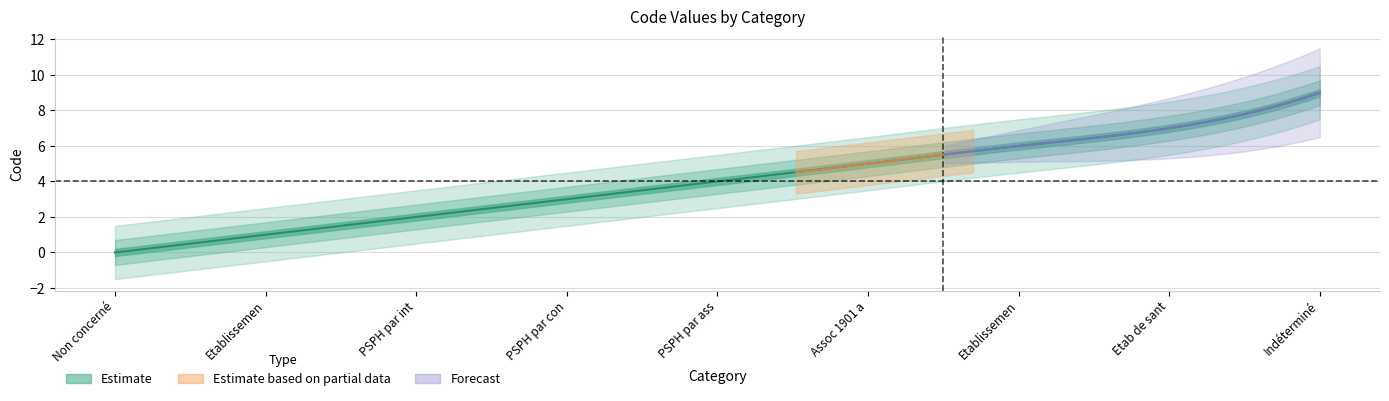

List the labels in order of value, smallest first.

Non concerné, Etablissement public de santé, PSPH par intégration, PSPH par concession, PSPH par association, Assoc 1901 act. Psy, Etablissement de santé privé d intérêt, Etab de santé privé non lucratif non d, Indéterminé